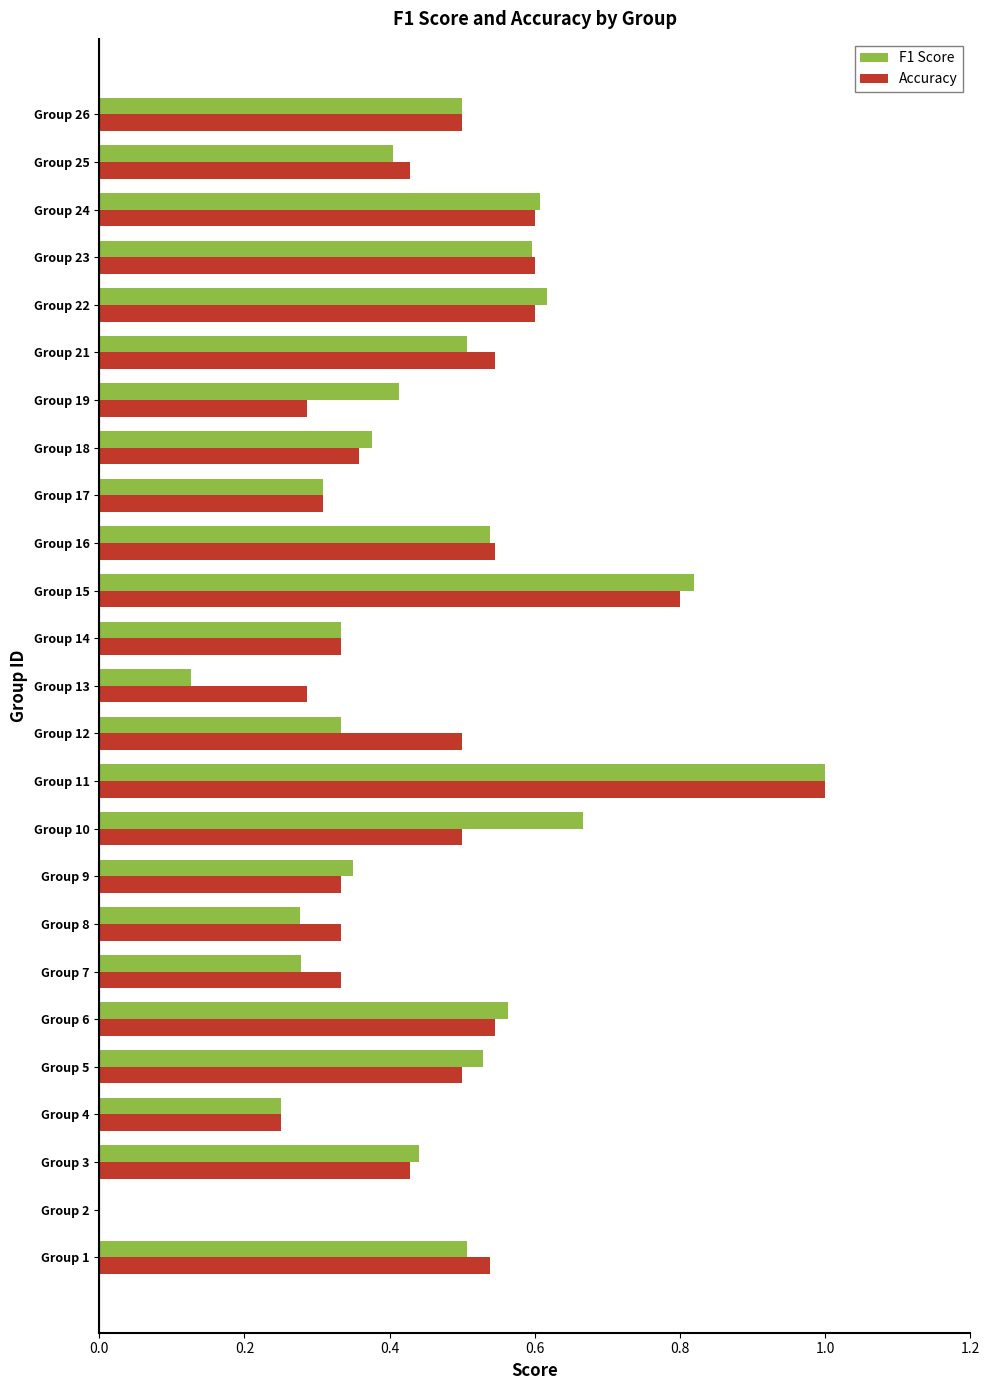

What are all the series names shown in the legend?

F1 Score, Accuracy